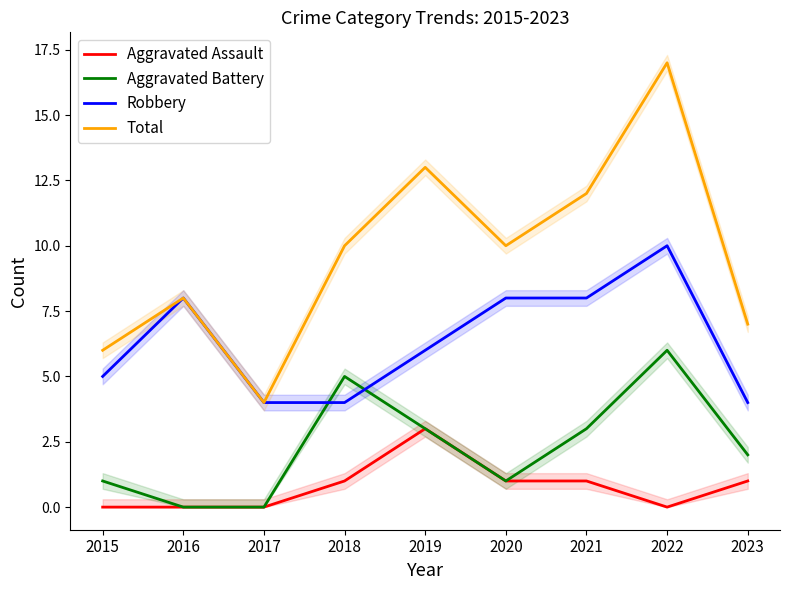

The Robbery series shows 5 at 2017. True or false?

False